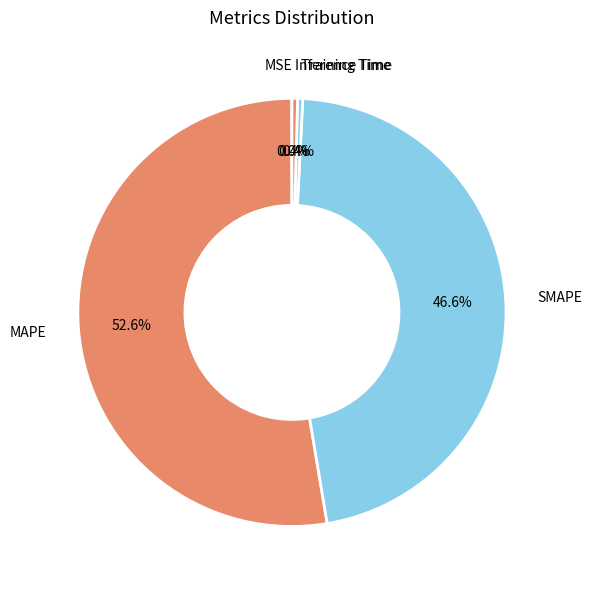

Does MAPE represent more than half of the total?

Yes